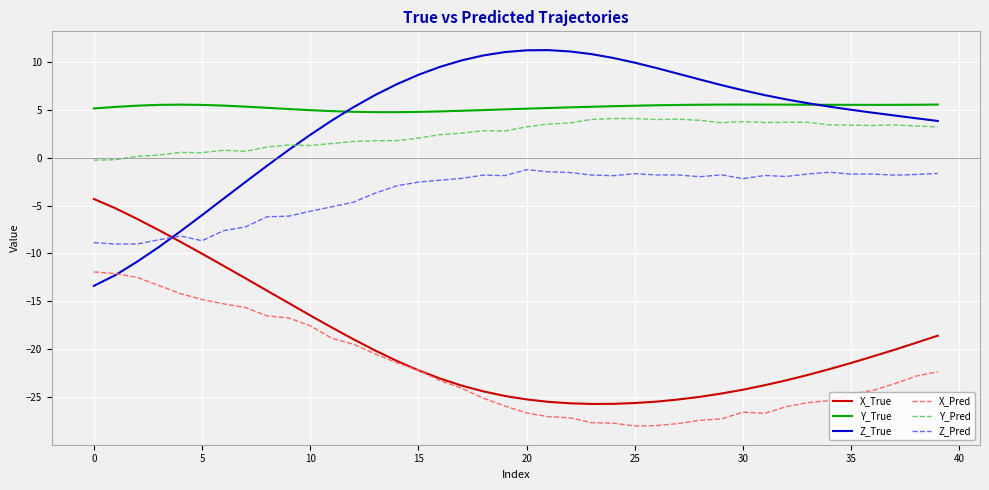

What is the minimum value shown in the chart?

-28.0